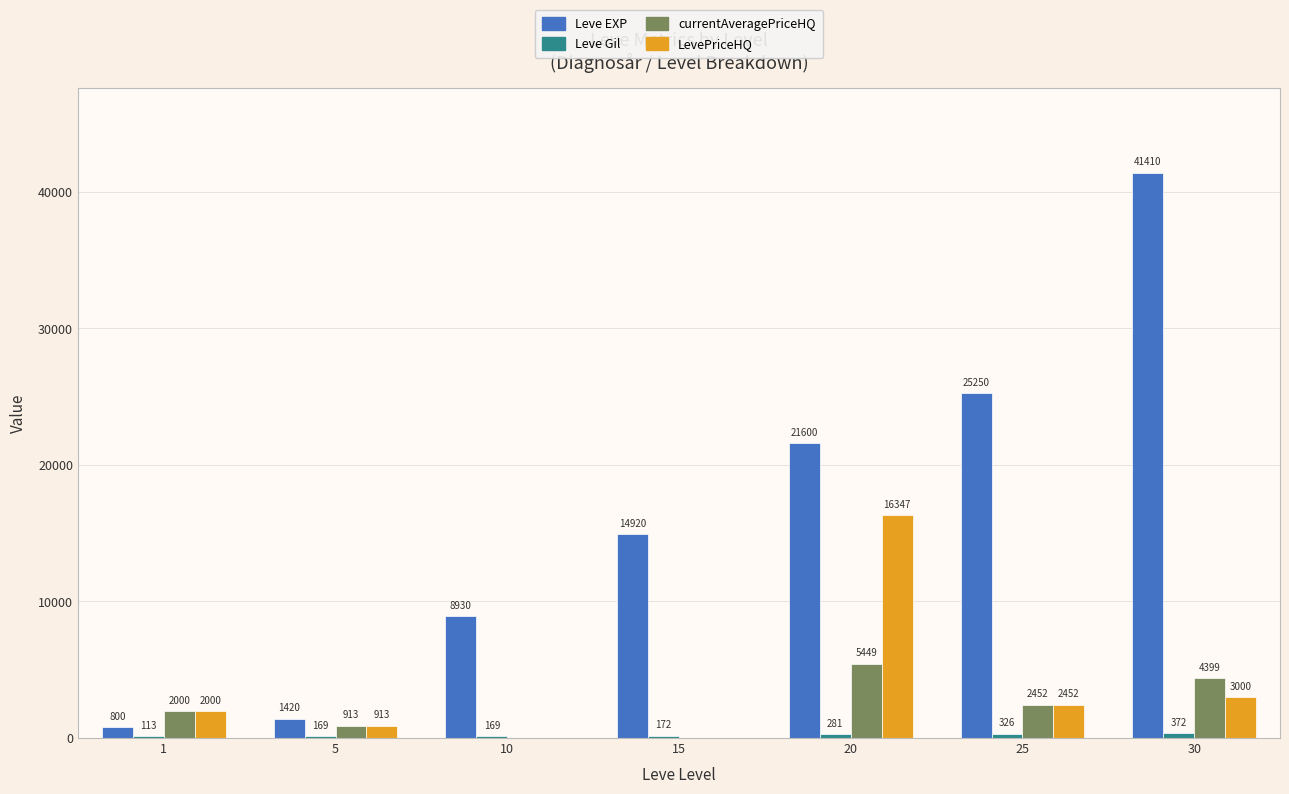

True or false: LevePriceHQ has a value of 24030.8 at 20.

False